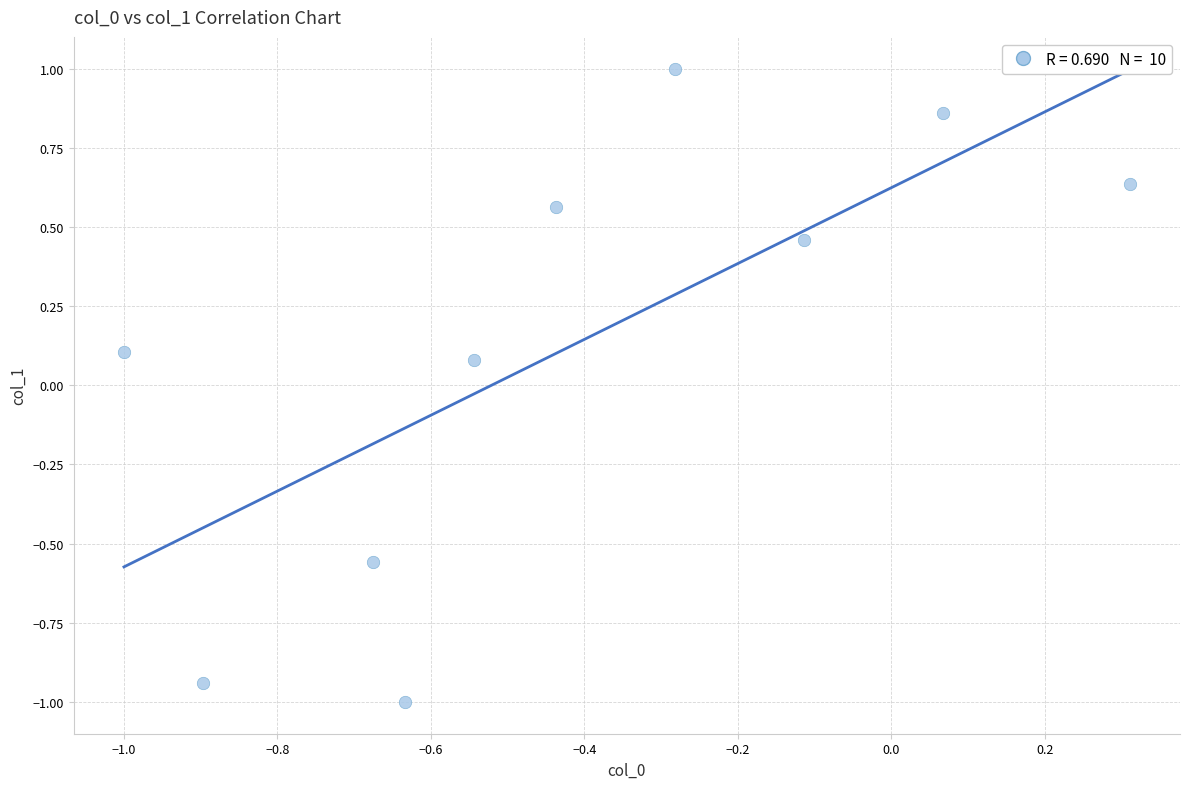

What is the range of X values (max minus min)?

1.3